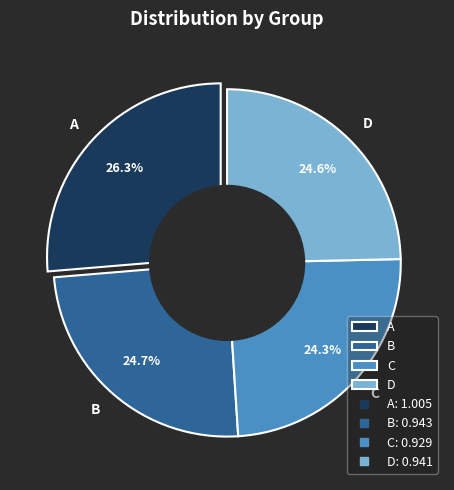

Combined, what portion of the pie is A and D?

51.0%